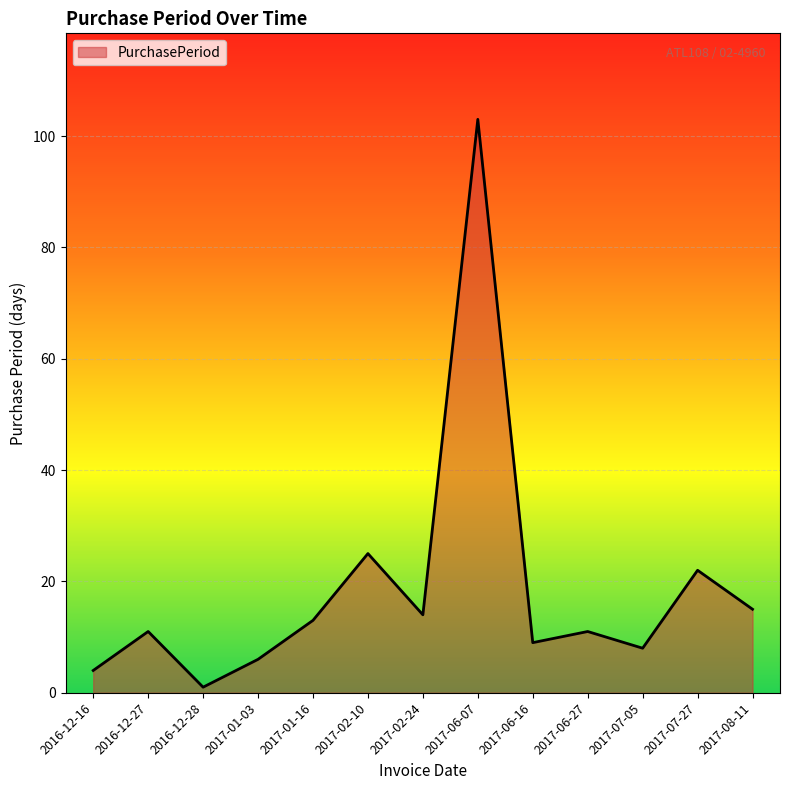

What position from the right is 2017-06-16?

5